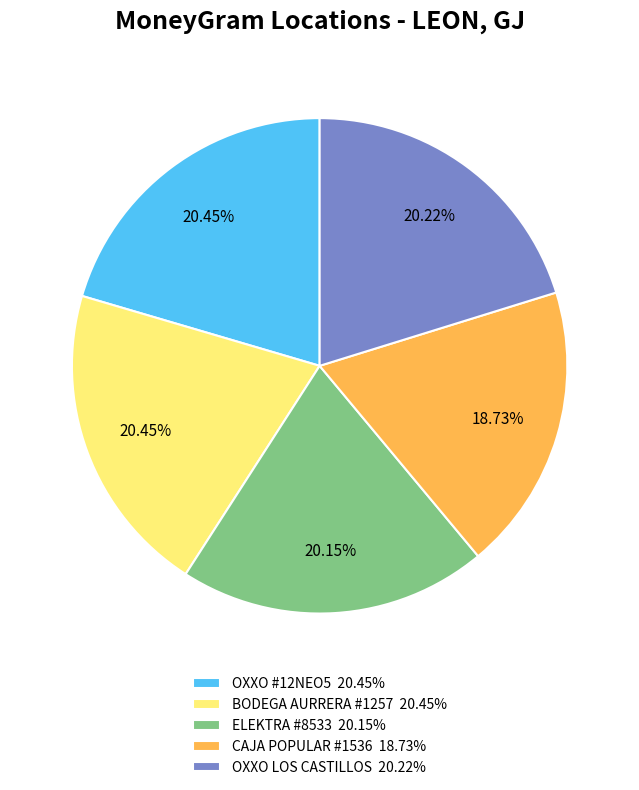

Do BODEGA AURRERA #1257 20.45% and ELEKTRA #8533 20.15% together represent more than half of the pie?

No